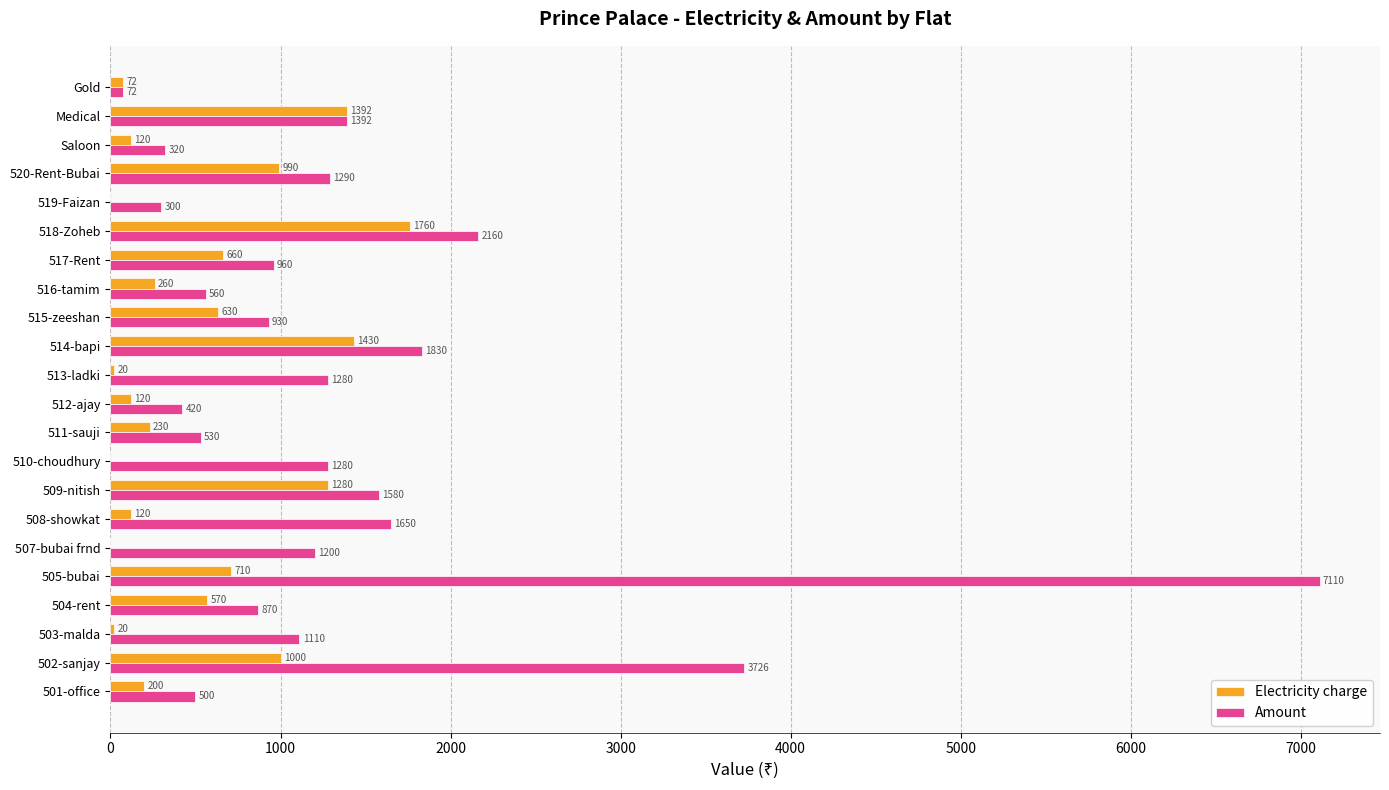

How many data points does each series have?

22